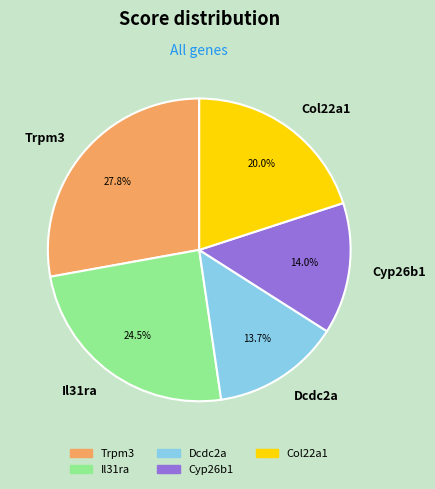

Does Cyp26b1 account for over 50% of the chart?

No